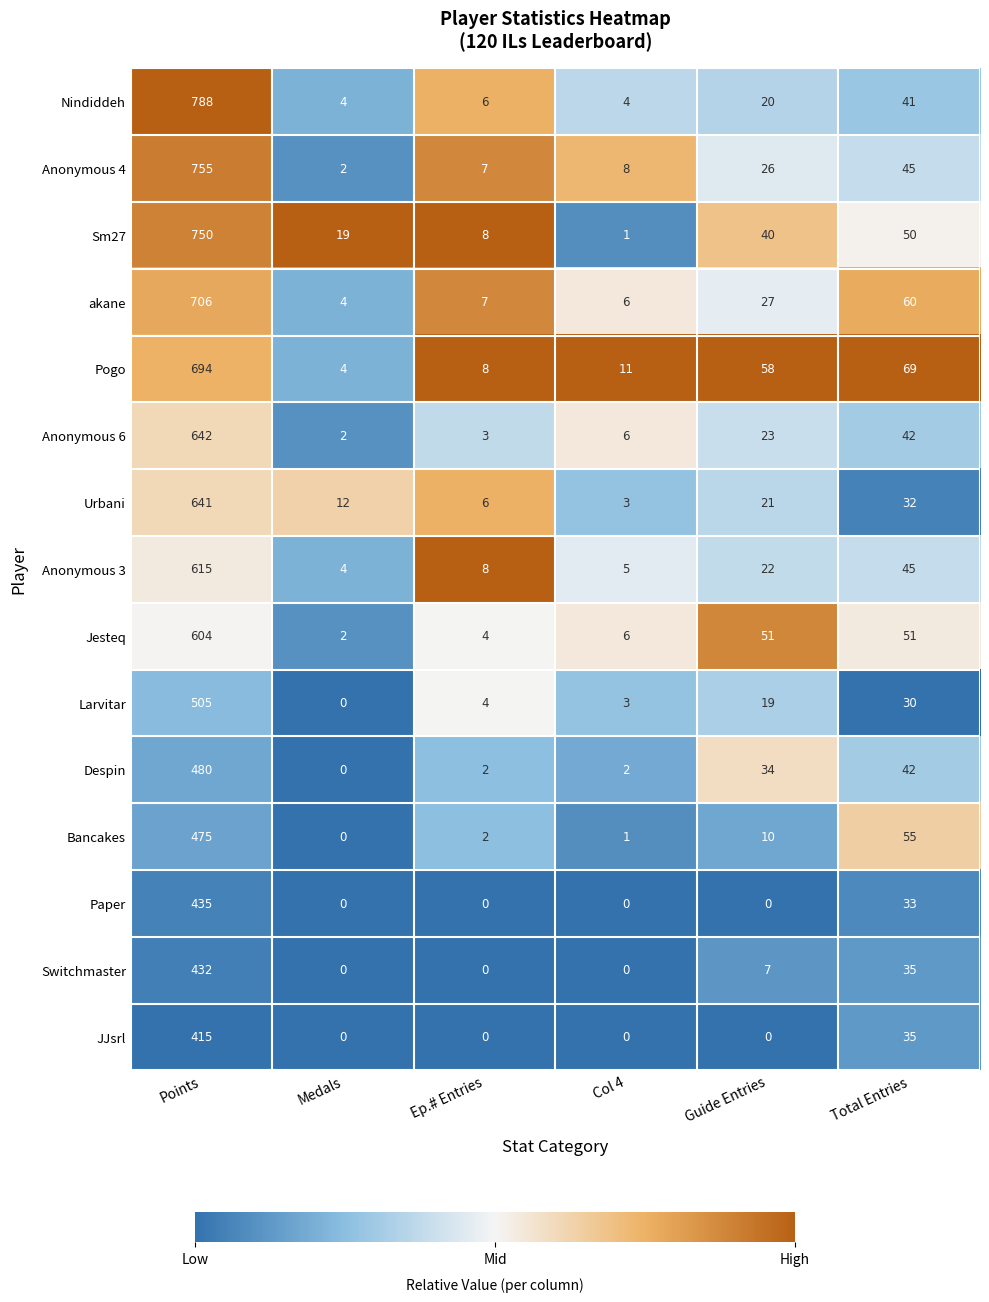

At which label does Jesteq first exceed 51?

Points